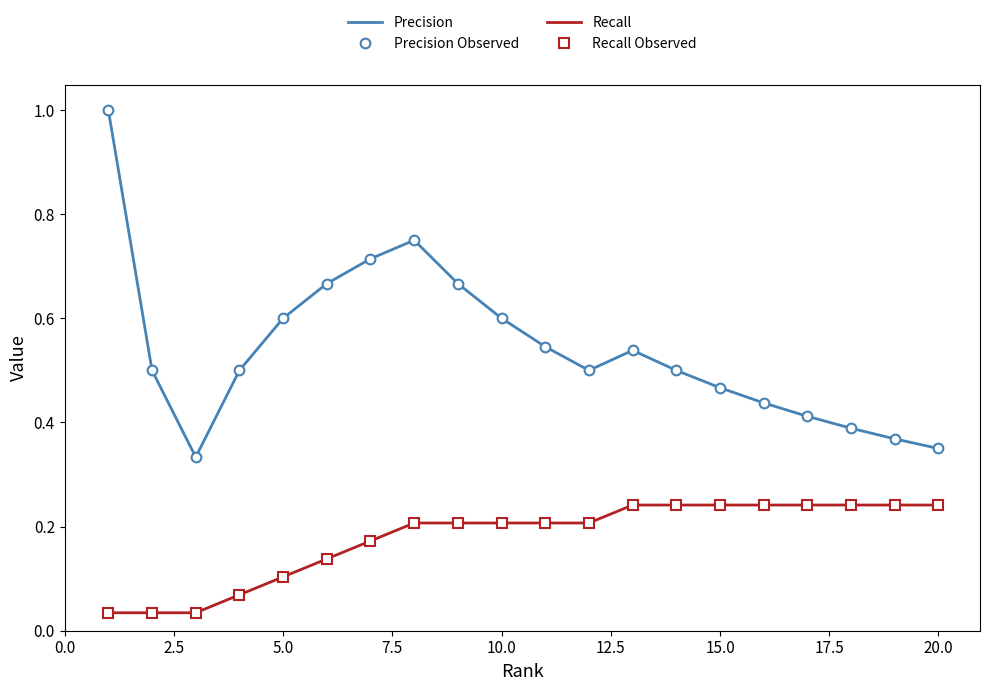

True or false: Recall Observed and Recall intersect in this chart.

False